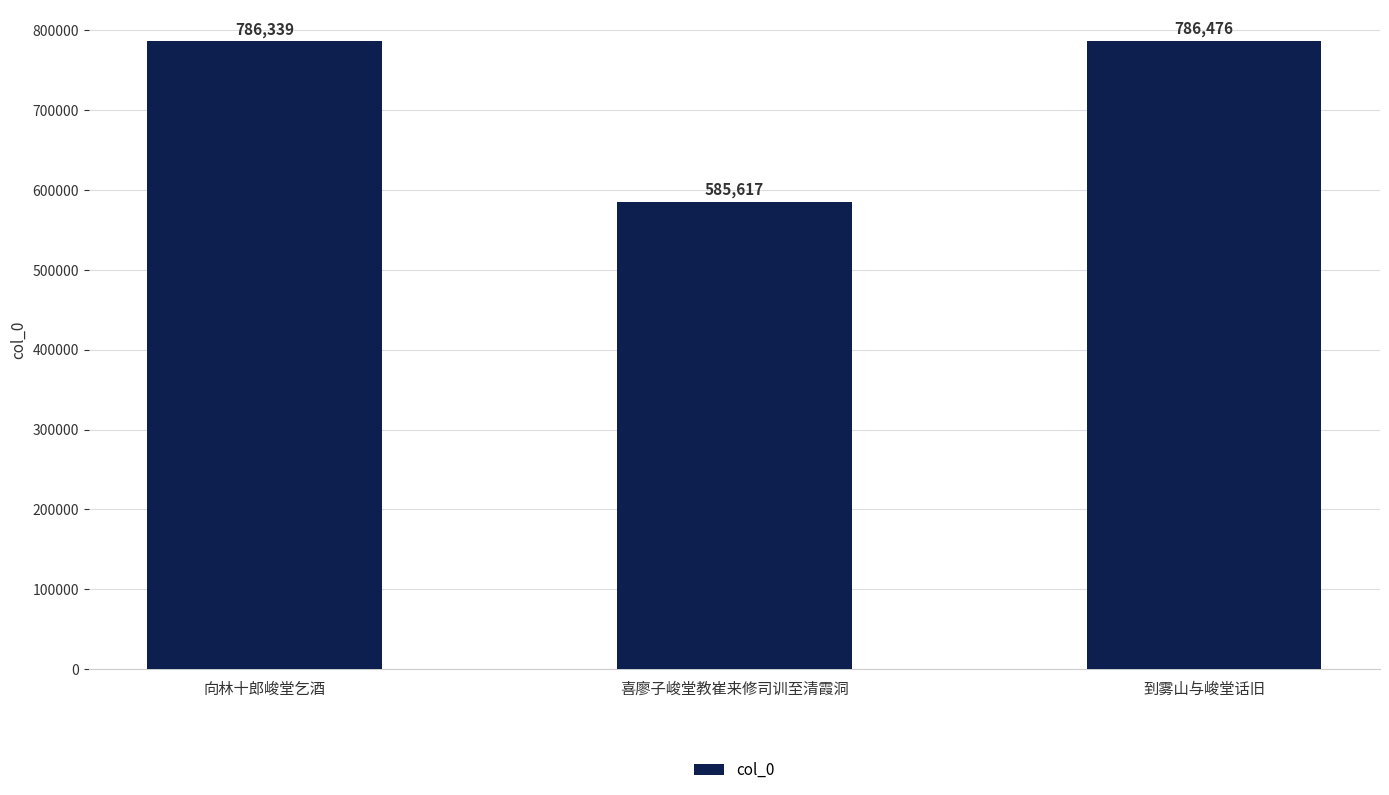

Reading left to right, list all the values displayed in this chart.

向林十郎峻堂乞酒=786339	喜廖子峻堂教崔来修司训至清霞洞=585617	到雾山与峻堂话旧=786476